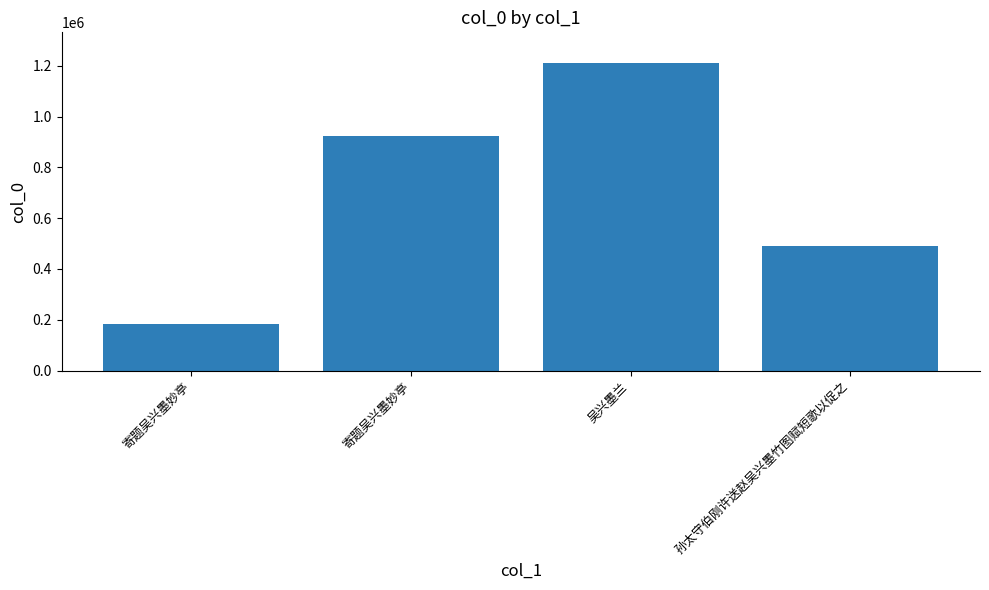

Count the number of categories in the chart.

4